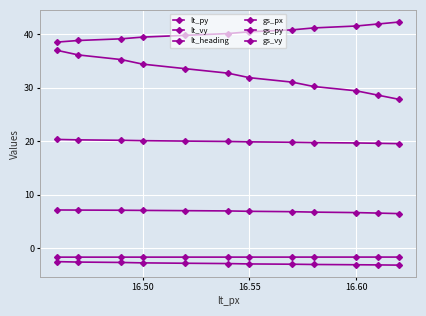

What are all the series names shown in the legend?

lt_py, lt_vy, lt_heading, gs_px, gs_py, gs_vy